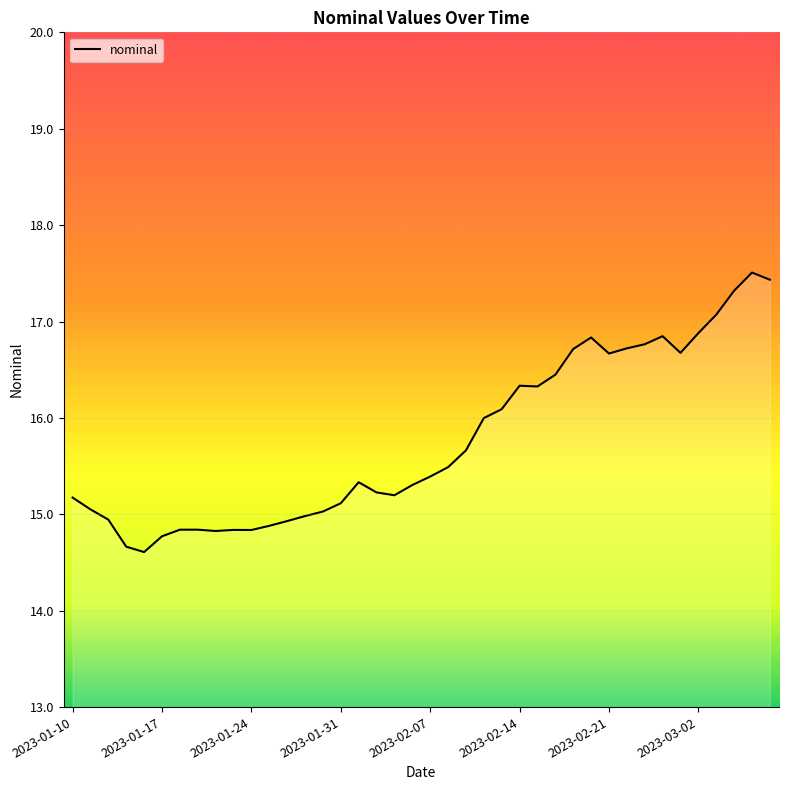

Count the number of values greater than 15.

28